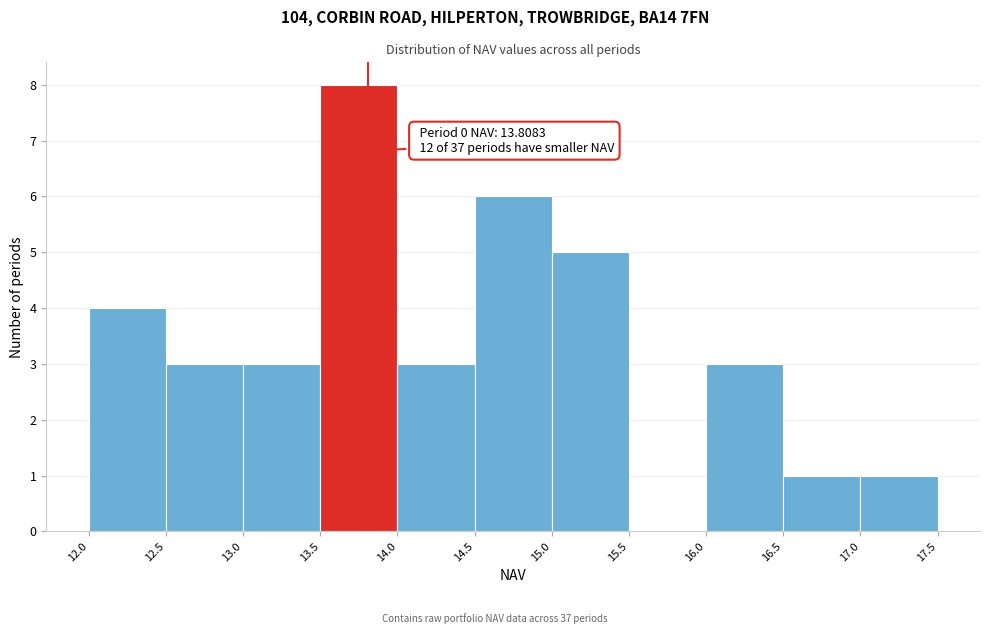

Which range on the x-axis has the tallest bar?

13.5 to 14.0